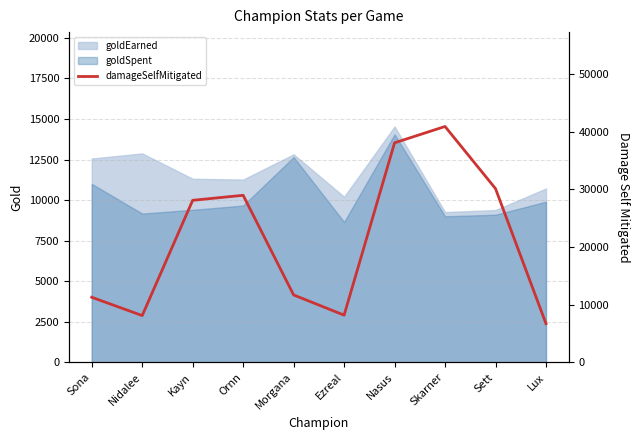

True or false: the data shows 28967 at Ornn.

True